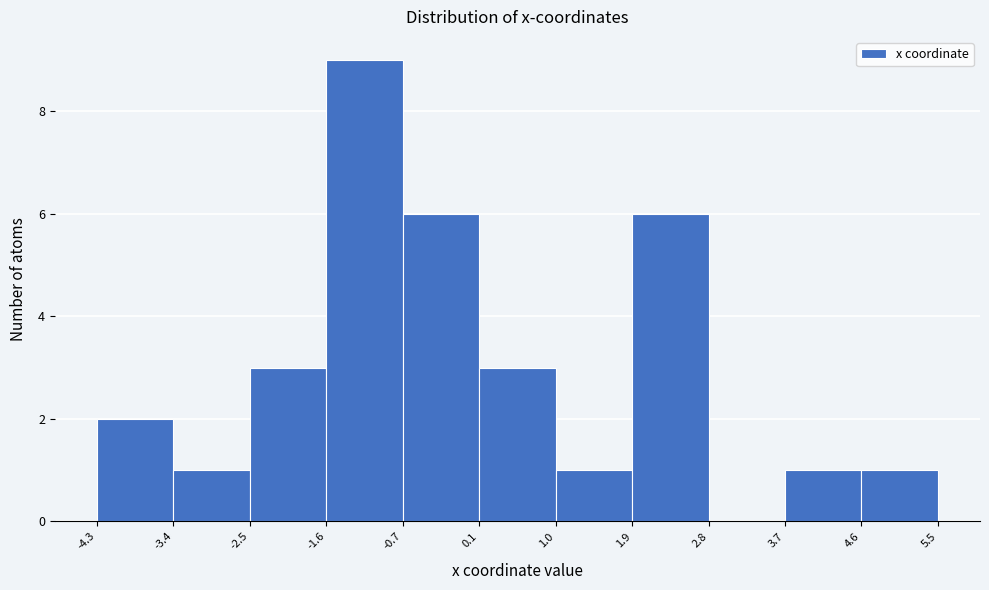

Over which range of the x-axis is the bar tallest?

-1.6 to -0.7